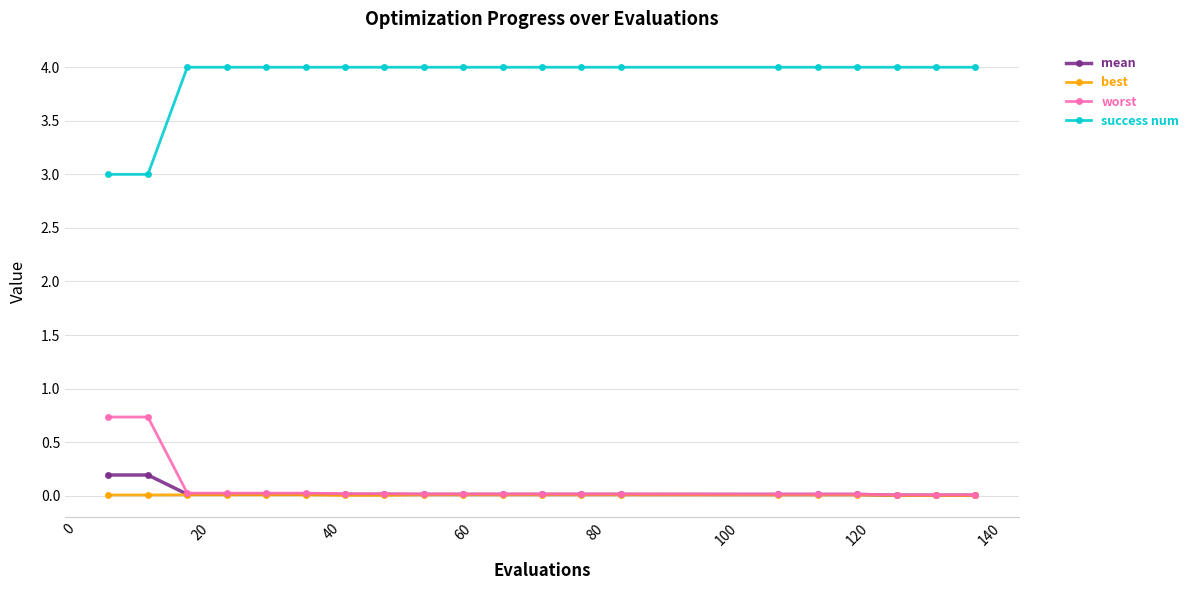

What is the highest value of the mean series?

0.2